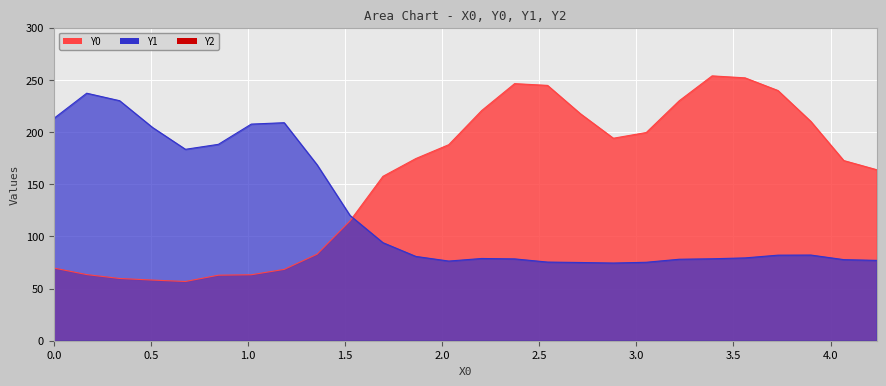

Between which two adjacent categories do Y1 and Y0 first intersect?

1.52542 and 1.69492